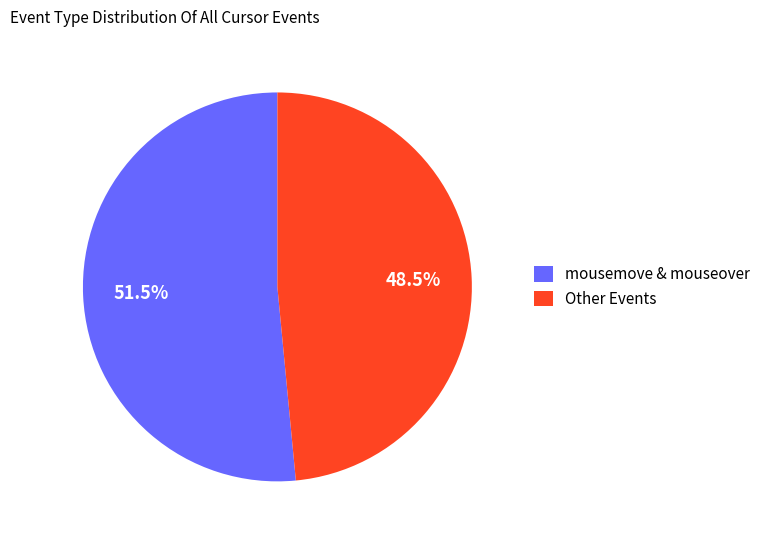

How many segments does this pie chart have?

2